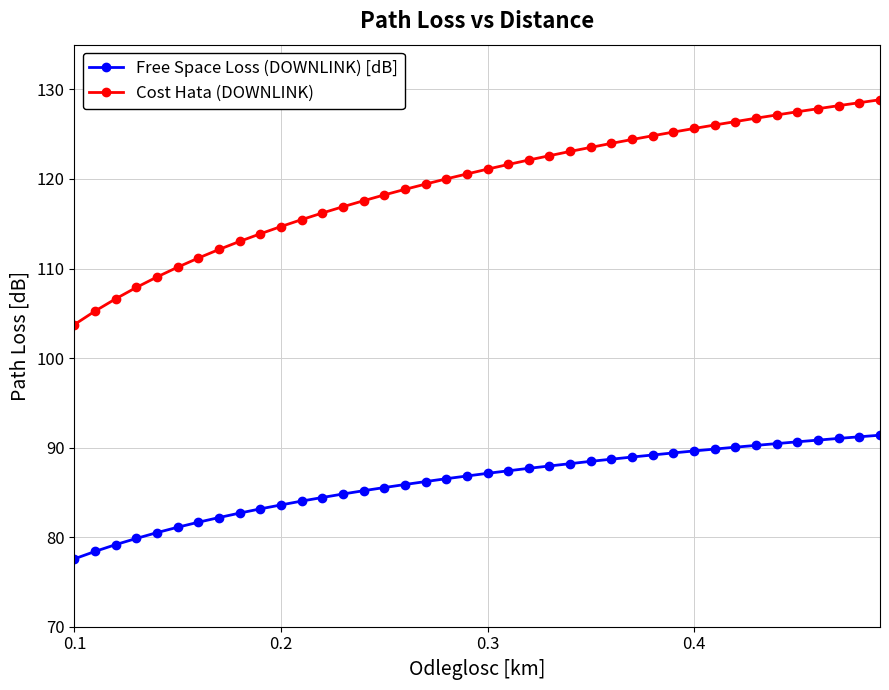

Which series has the largest range (max minus min)?

Cost Hata (DOWNLINK)